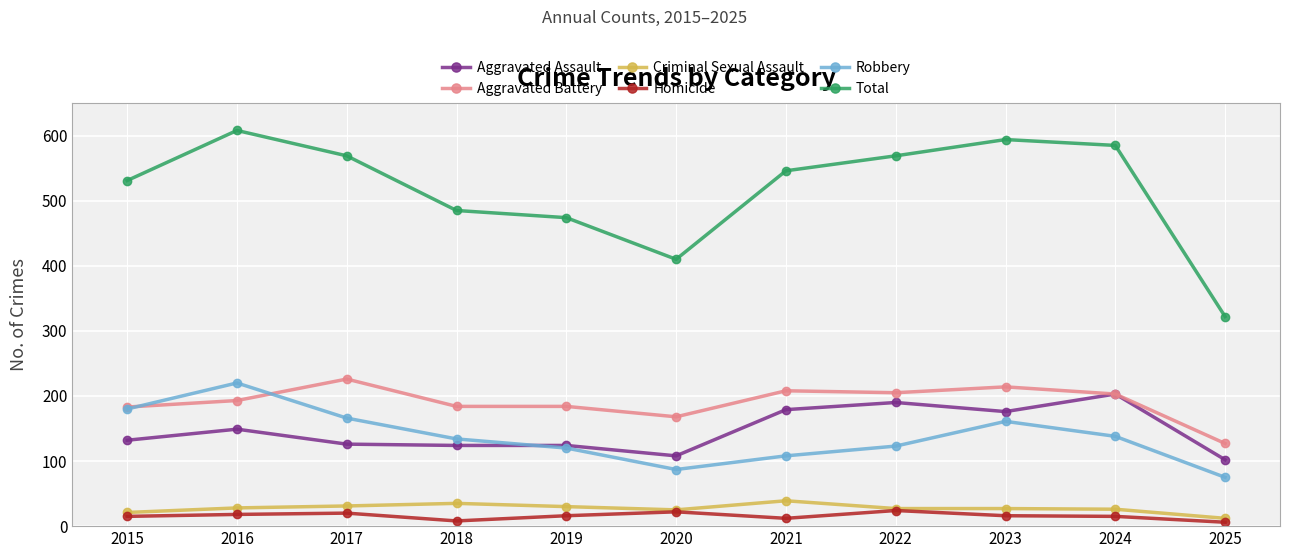

How many lines are shown in the chart?

6